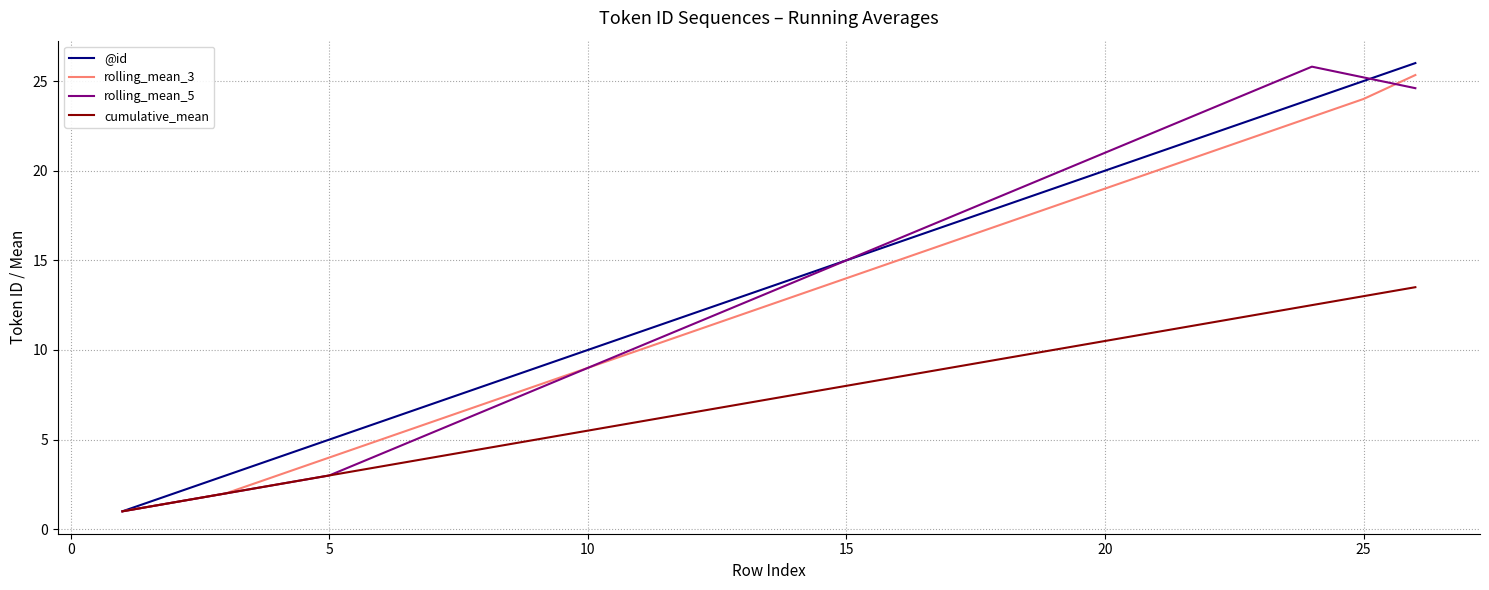

What is the highest value of the cumulative_mean series?

13.5